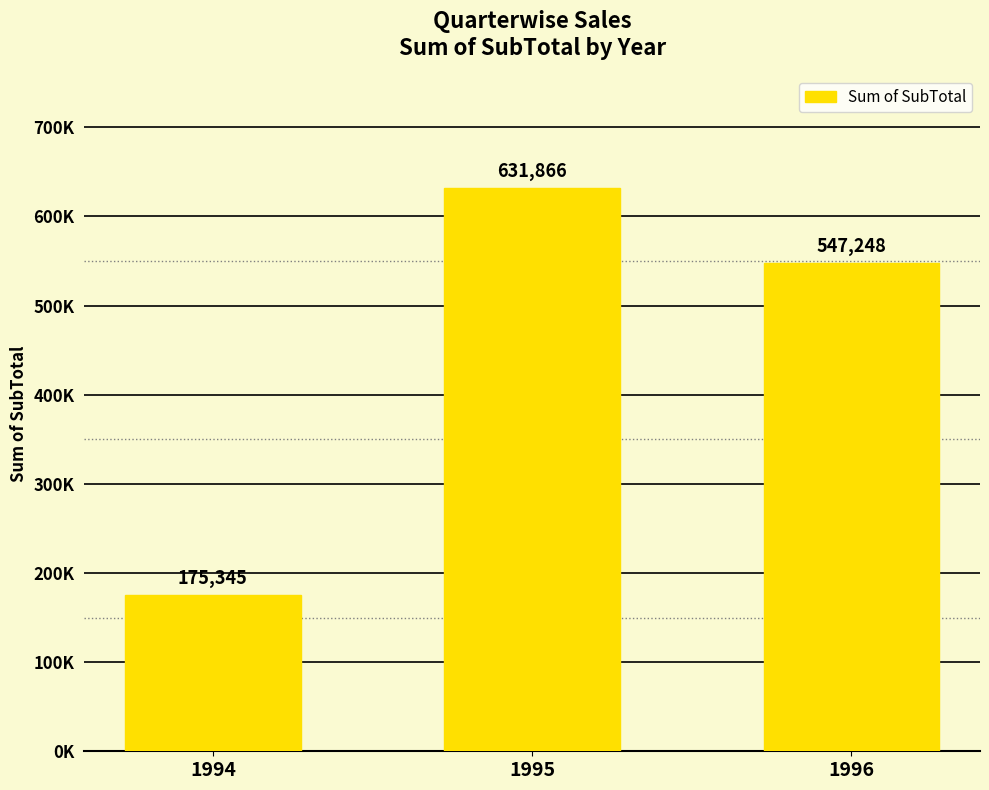

What is the difference between the maximum and minimum values?

456520.8